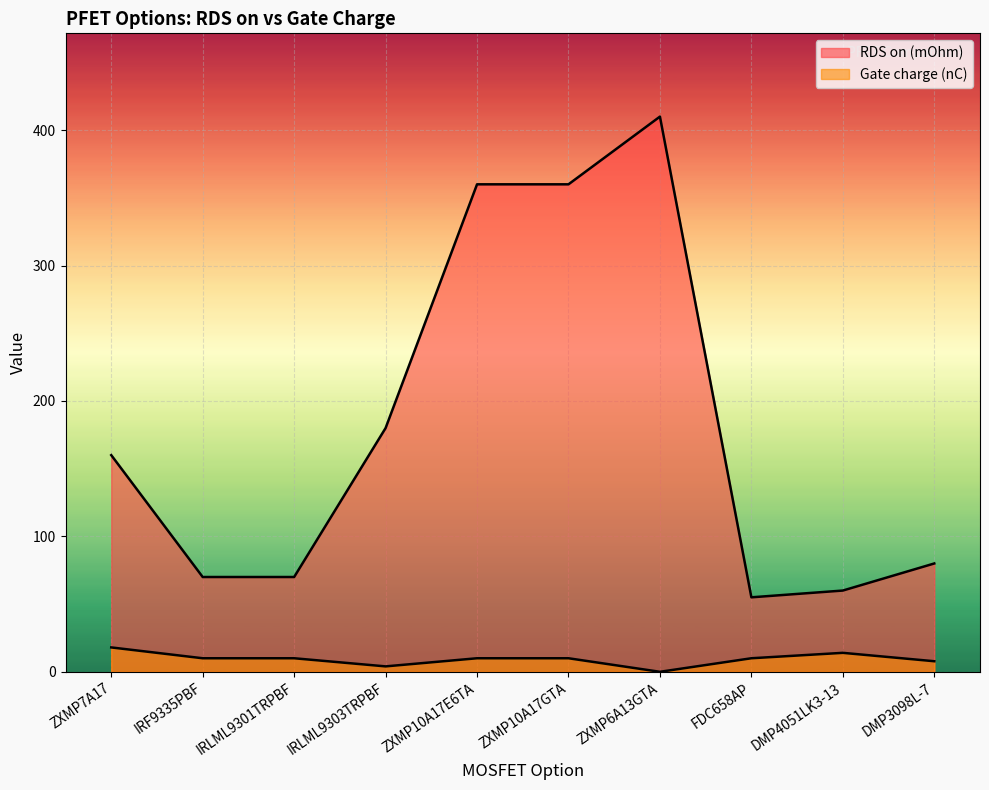

Which series has the largest total across all categories?

RDS on (mOhm)